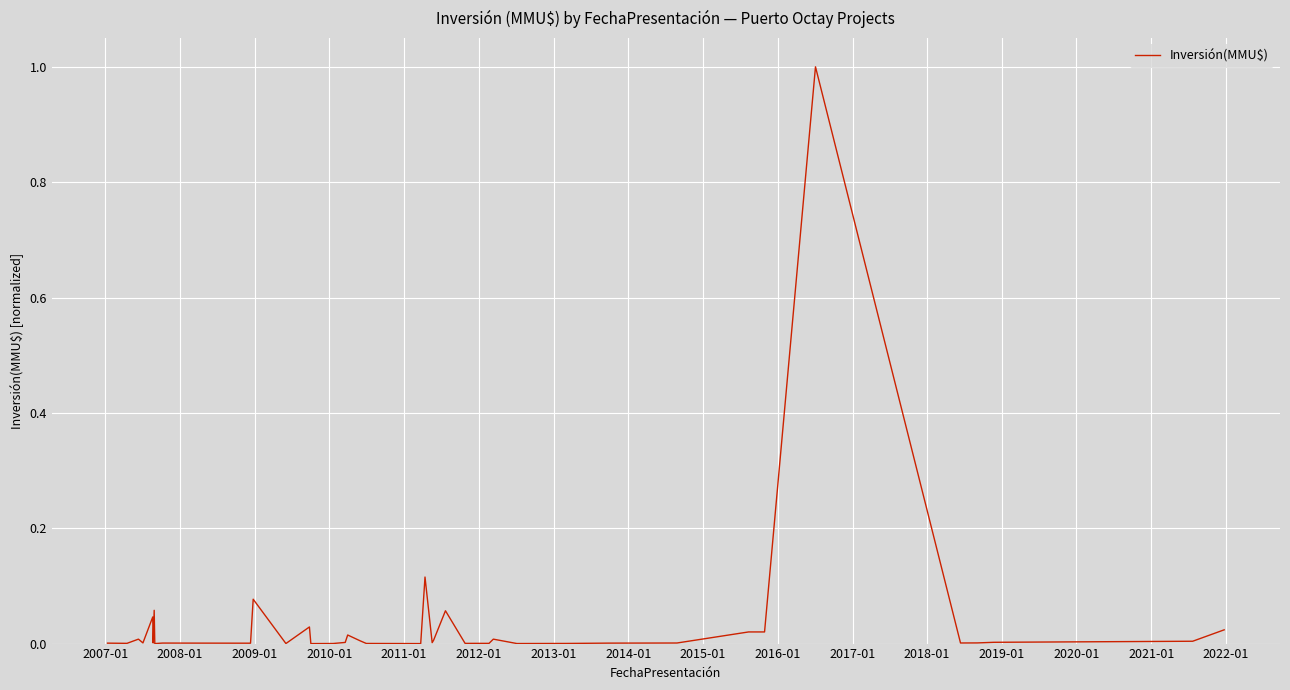

True or false: there are more than 2 points higher than both neighbors.

True